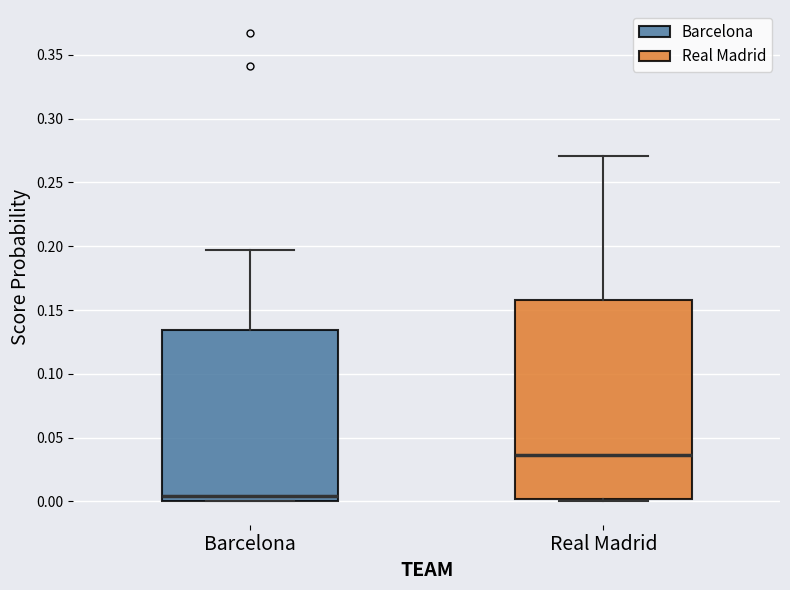

Where is the upper edge of the box for Barcelona on the y-axis? The values are not printed on the chart, so give them approximately, as read against the axis.

0.135